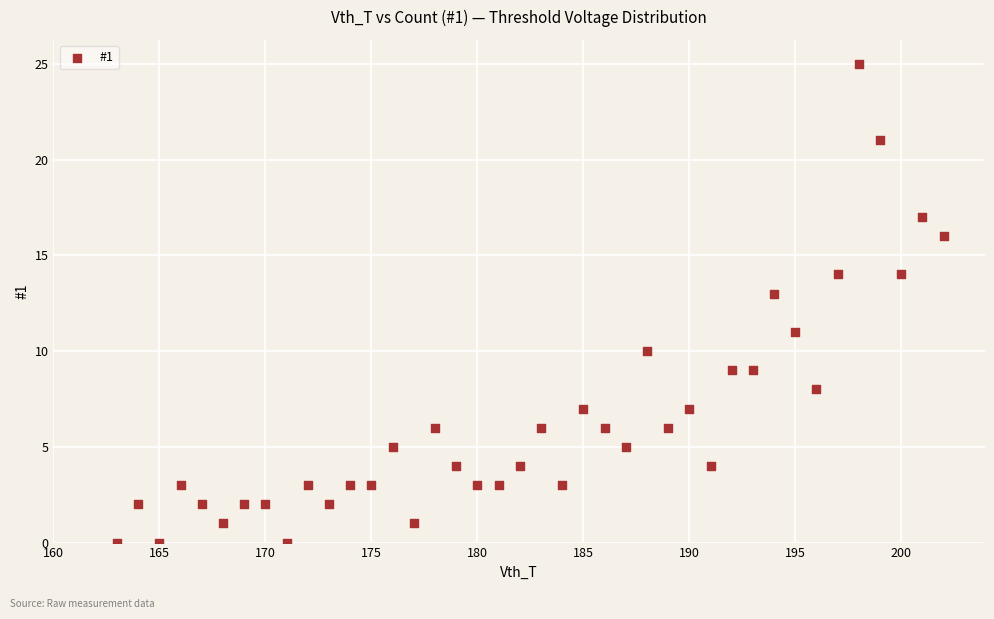

What is the range of X values (max minus min)?

39